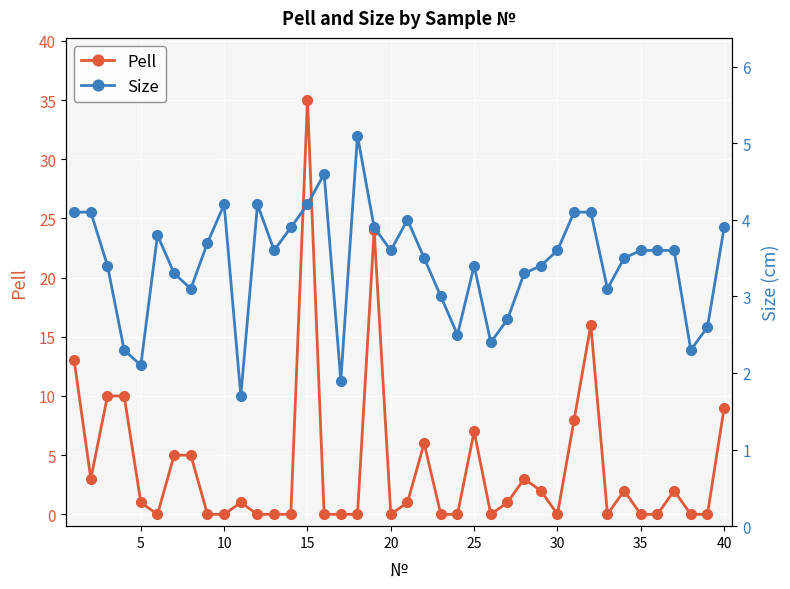

What is the difference between the second highest and minimum values in the Pell series?

24